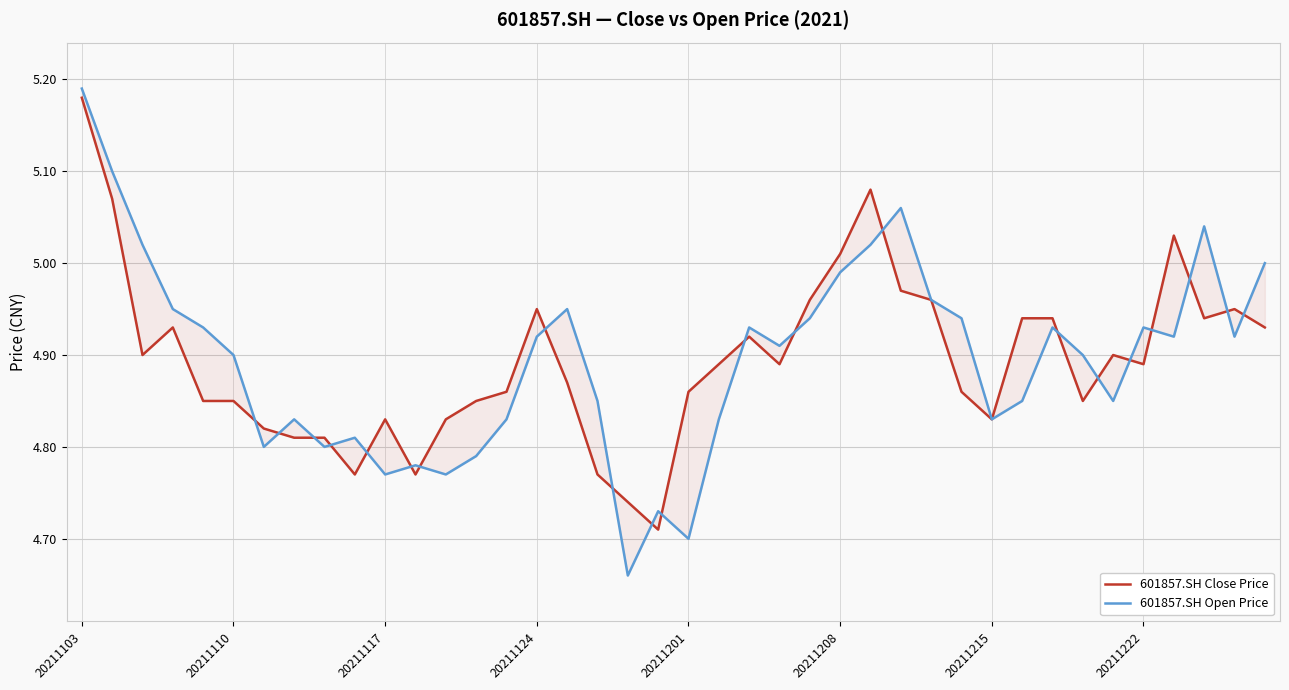

What is the highest value of the 601857.SH Open Price series?

5.2